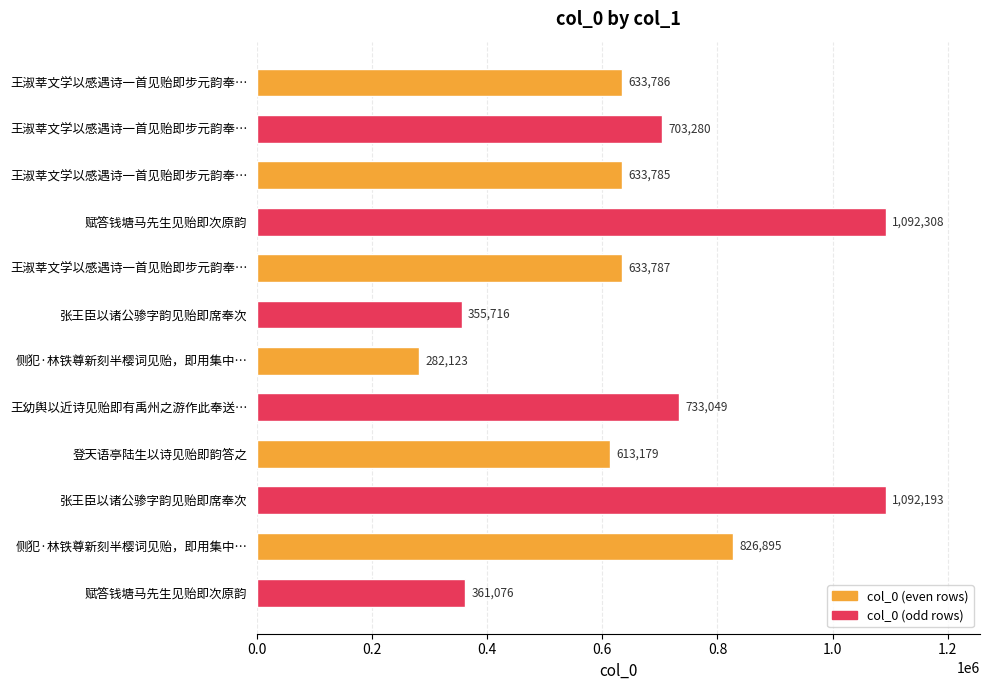

What is the difference between the maximum and minimum values?

810185